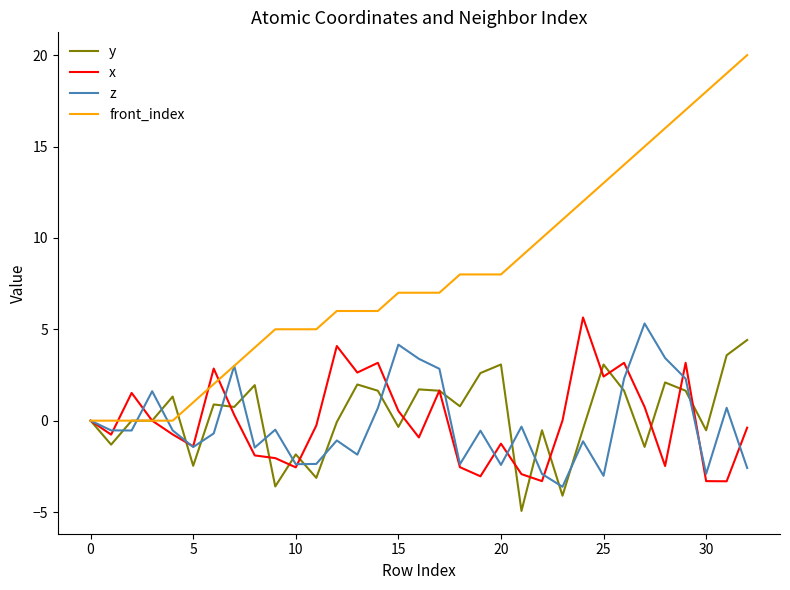

Which series has the largest range (max minus min)?

front_index